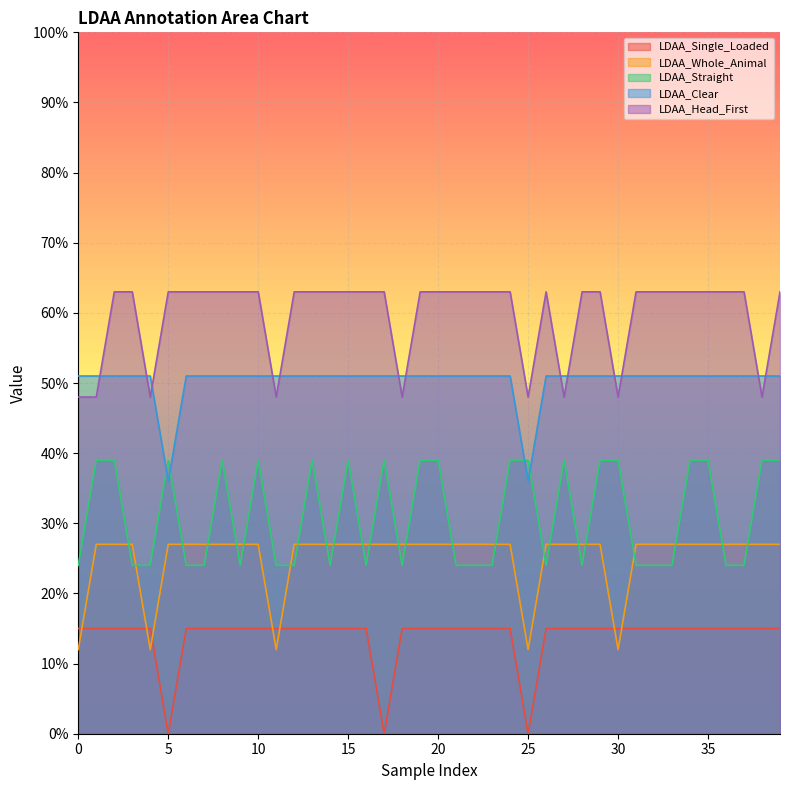

The value of LDAA_Clear at 39 is 0.2. True or false?

False